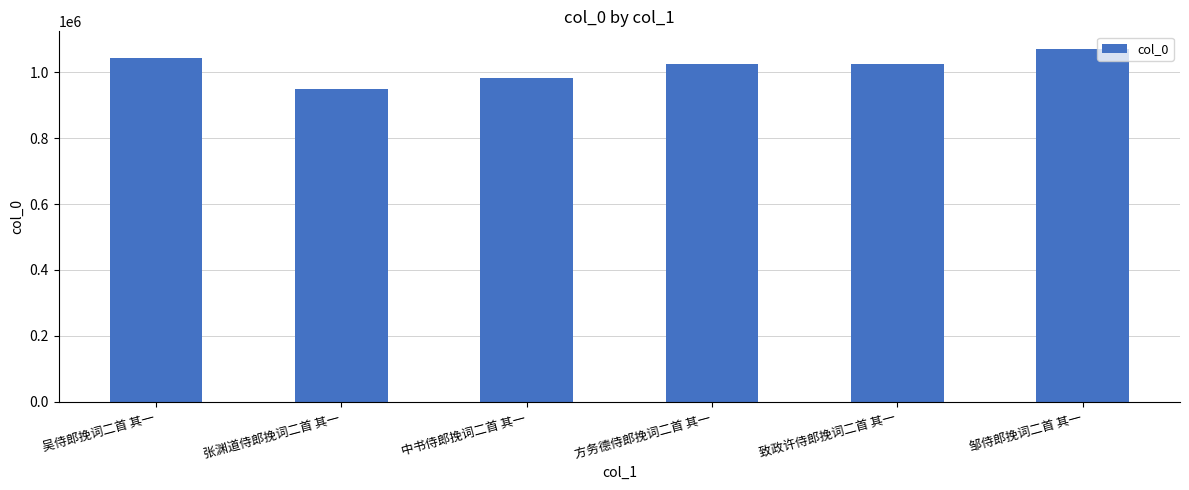

True or false: the data shows 1353593 at 中书侍郎挽词二首 其一.

False